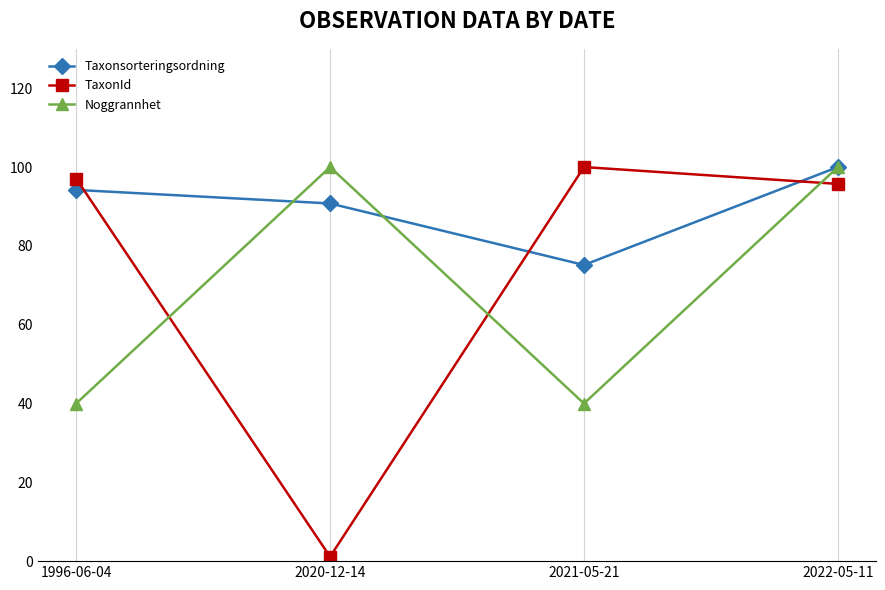

Reading left to right, extract all data points from this chart.

Taxonsorteringsordning: 1996-06-04=94.2	2020-12-14=90.8	2021-05-21=75.2	2022-05-11=100.0
TaxonId: 1996-06-04=97.1	2020-12-14=1.1	2021-05-21=100.0	2022-05-11=95.7
Noggrannhet: 1996-06-04=40.0	2020-12-14=100.0	2021-05-21=40.0	2022-05-11=100.0